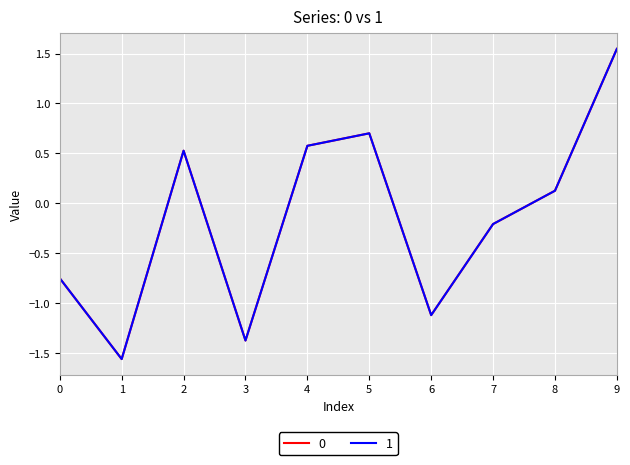

At which category does the chart reach its minimum across all series?

1